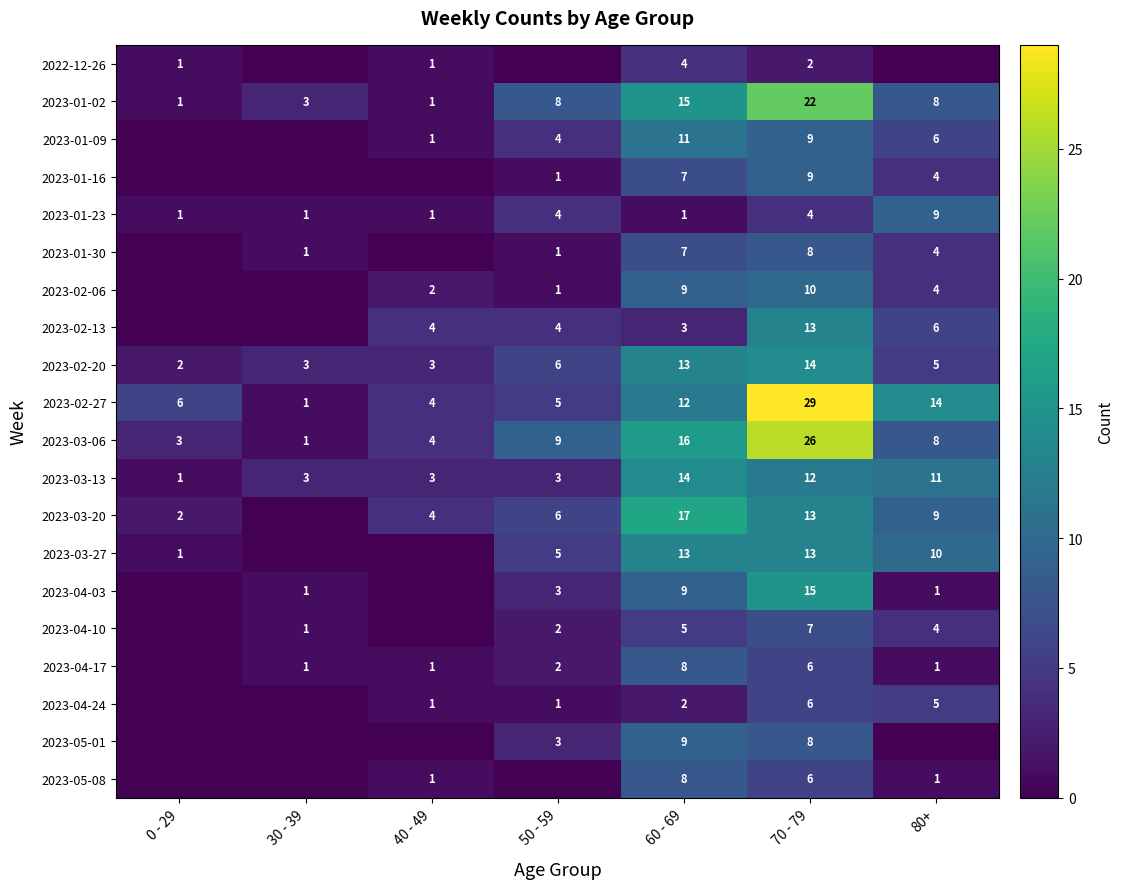

Count the number of data series in this chart.

20